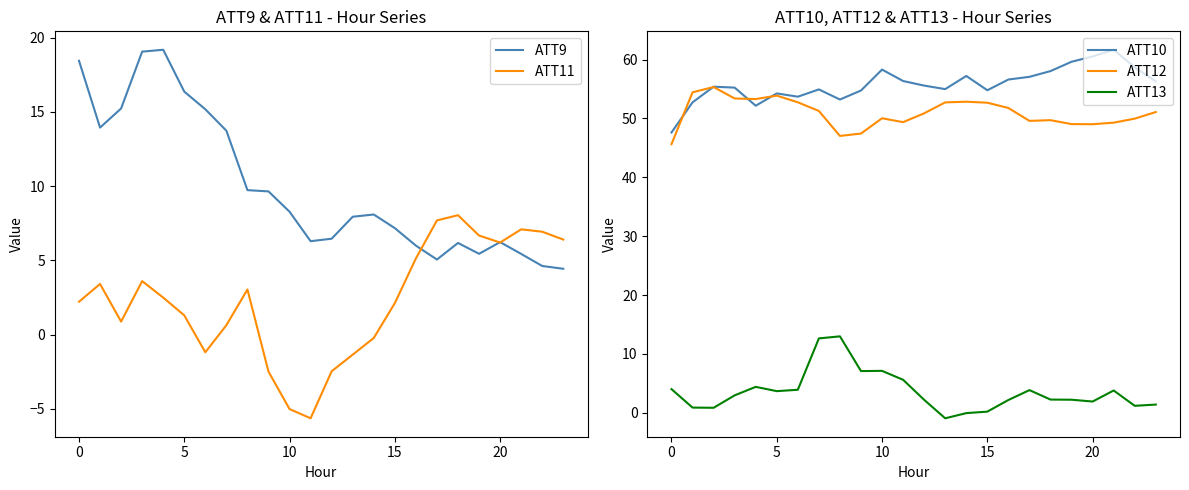

Is it true that ATT10 equals 58.3 at 10?

True